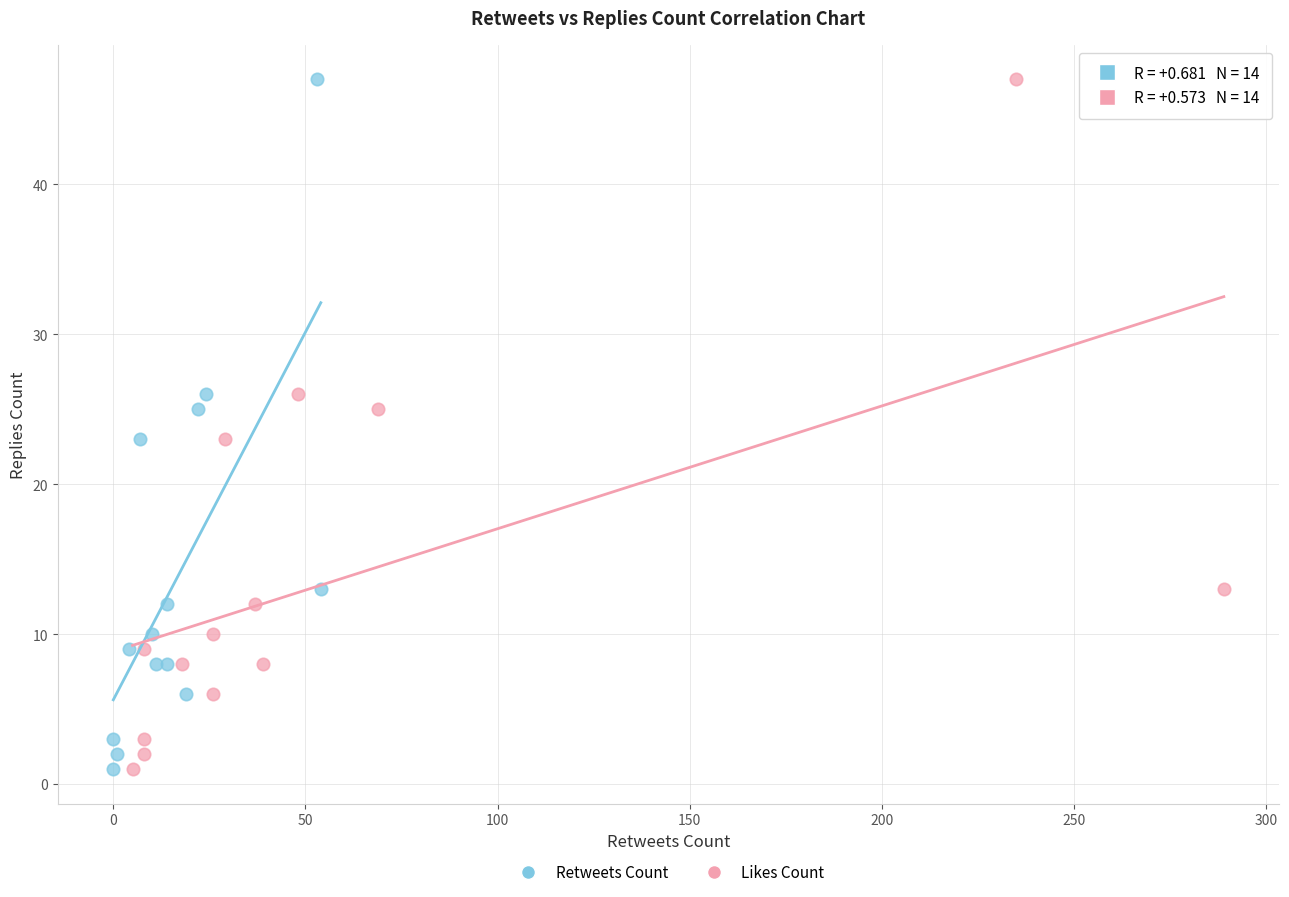

What are all the series names shown in the legend?

Retweets Count, Likes Count